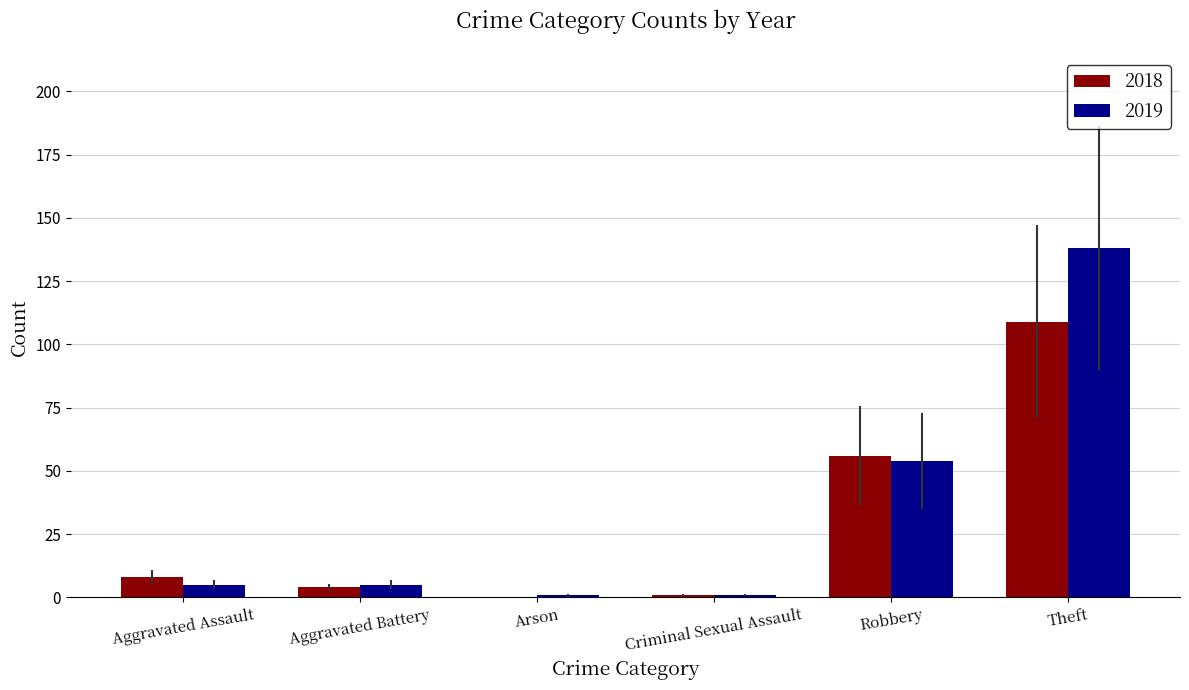

Reading right to left, what are all the values shown in this chart?

2018: Theft=109	Robbery=56	Criminal Sexual Assault=1	Arson=0	Aggravated Battery=4	Aggravated Assault=8
2019: Theft=138	Robbery=54	Criminal Sexual Assault=1	Arson=1	Aggravated Battery=5	Aggravated Assault=5